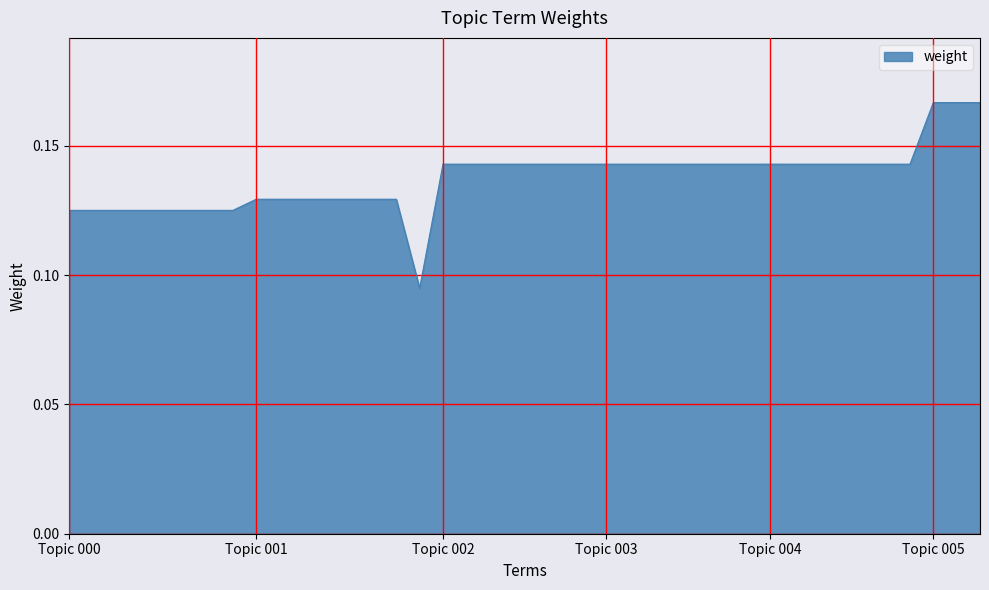

How many lines are shown in the chart?

1